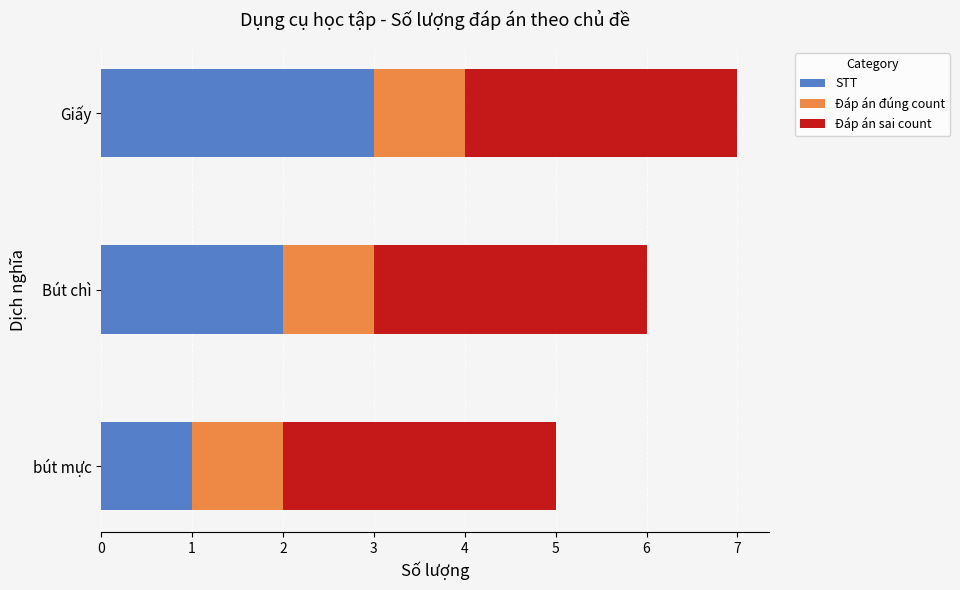

True or false: STT has a value of 1 at Bút chì.

False